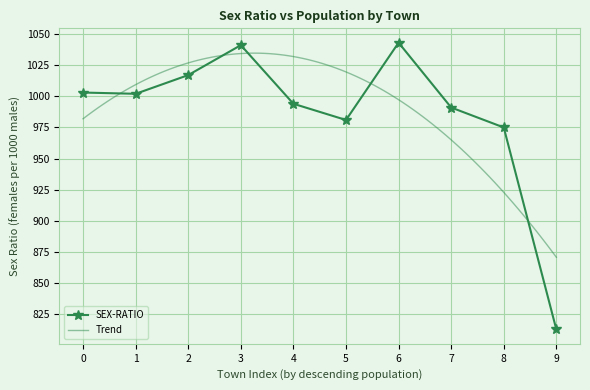

Which category has the lowest value in the SEX-RATIO series?

9